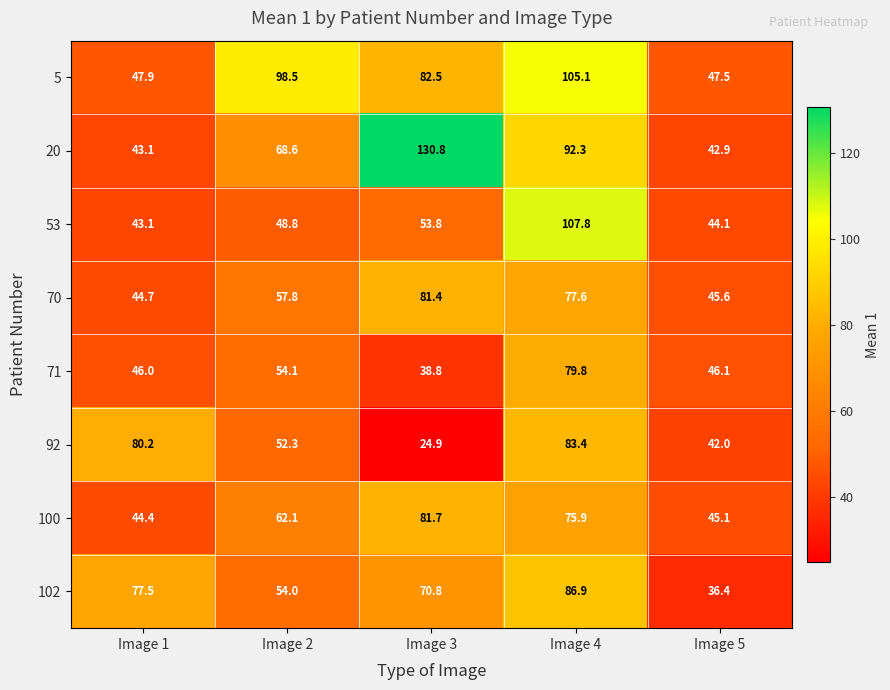

Which series has the widest spread of values?

20